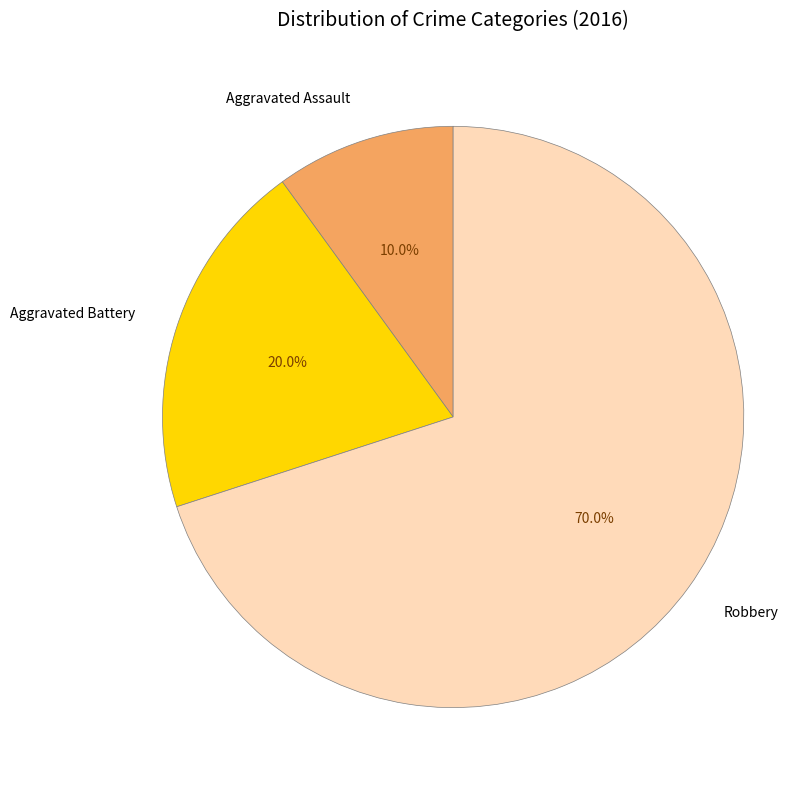

True or false: Robbery accounts for 80% of the total.

False